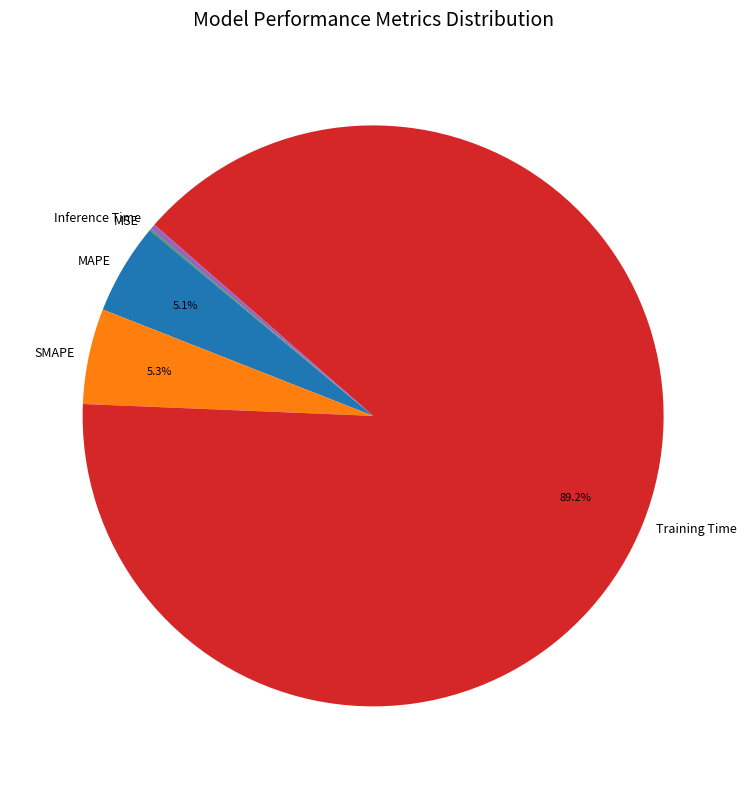

To the nearest percent, what percentage of the pie is Training Time?

89%